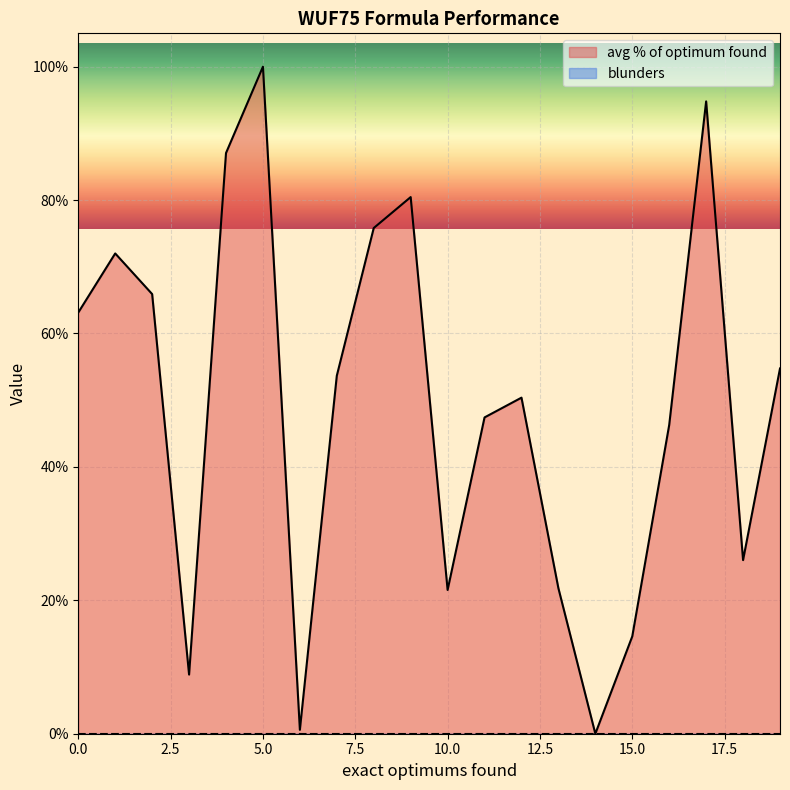

How many distinct data groups are displayed?

2